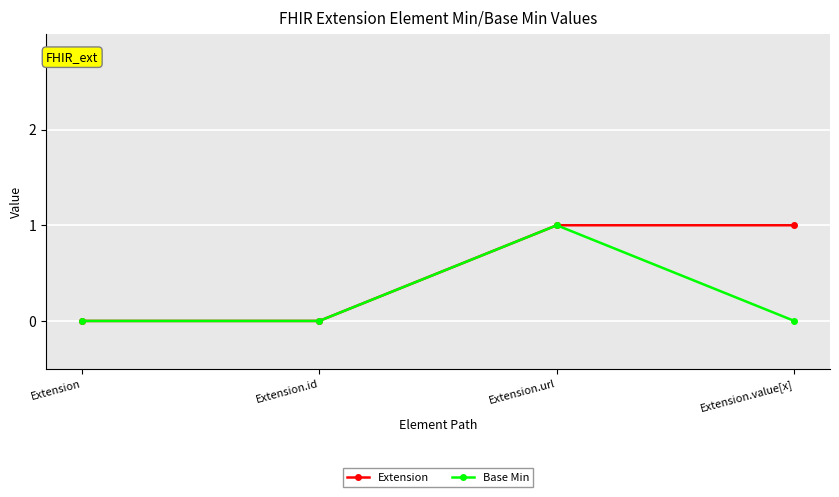

What is the label of the 3rd point from the right?

Extension.id